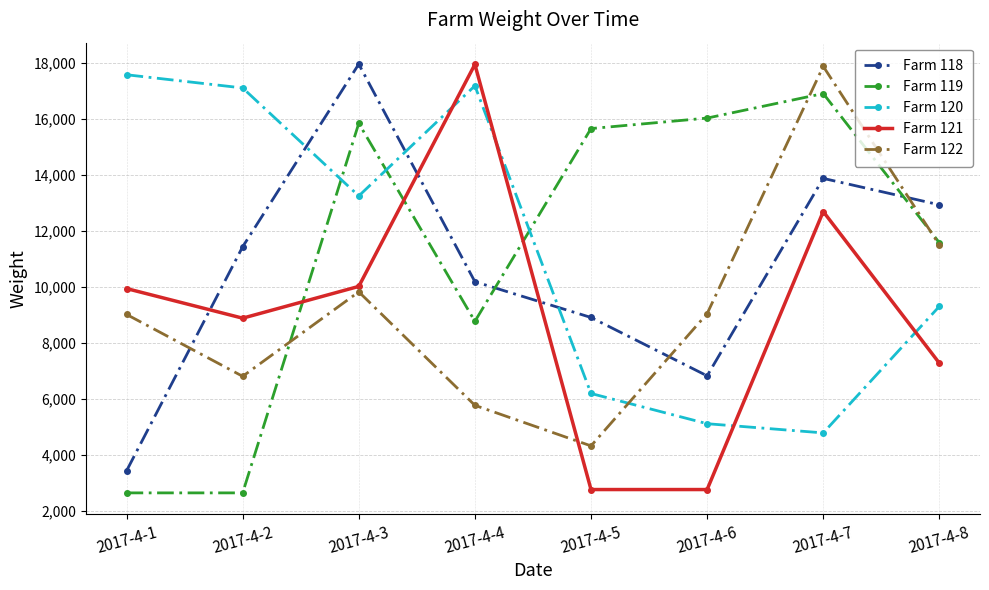

Rank the series at 2017-4-1 from lowest to highest value.

Farm 119, Farm 118, Farm 122, Farm 121, Farm 120